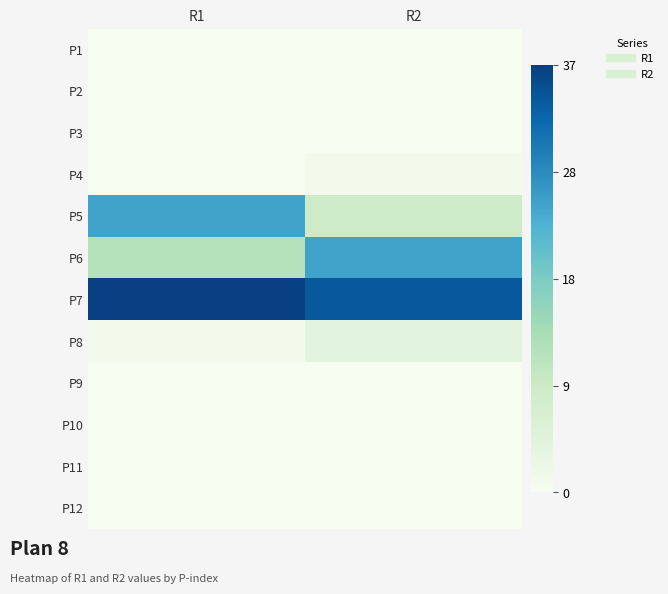

What is the spread (max minus min) of values at R1?

37